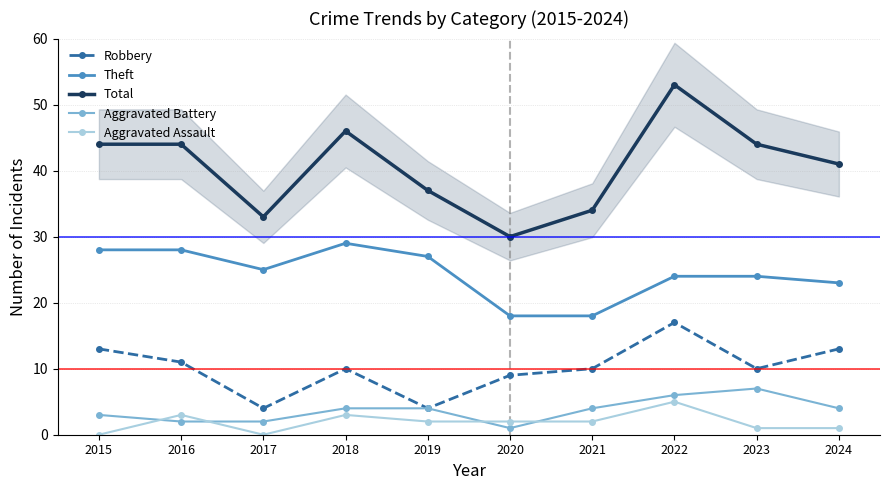

What is the value of the Theft point at the 10th from the left?

23